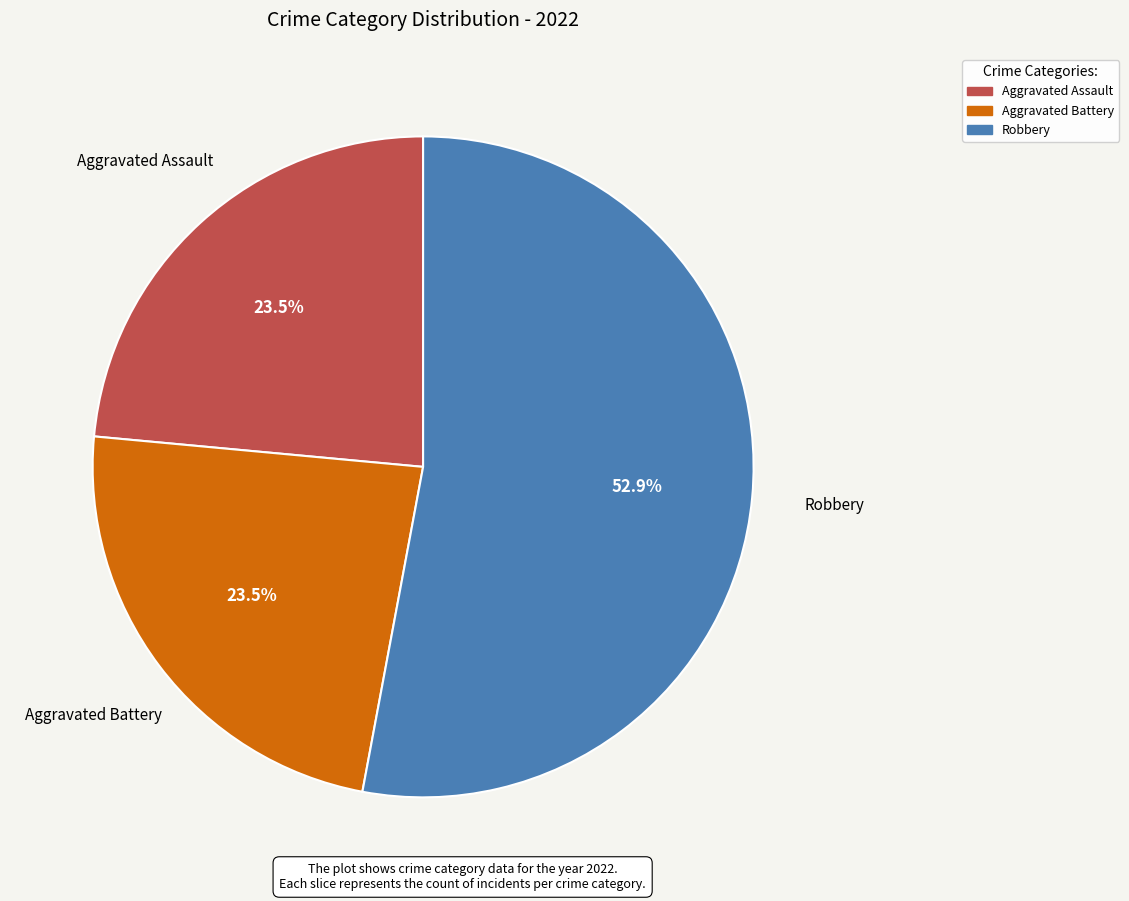

Is there a majority slice in this chart?

Yes